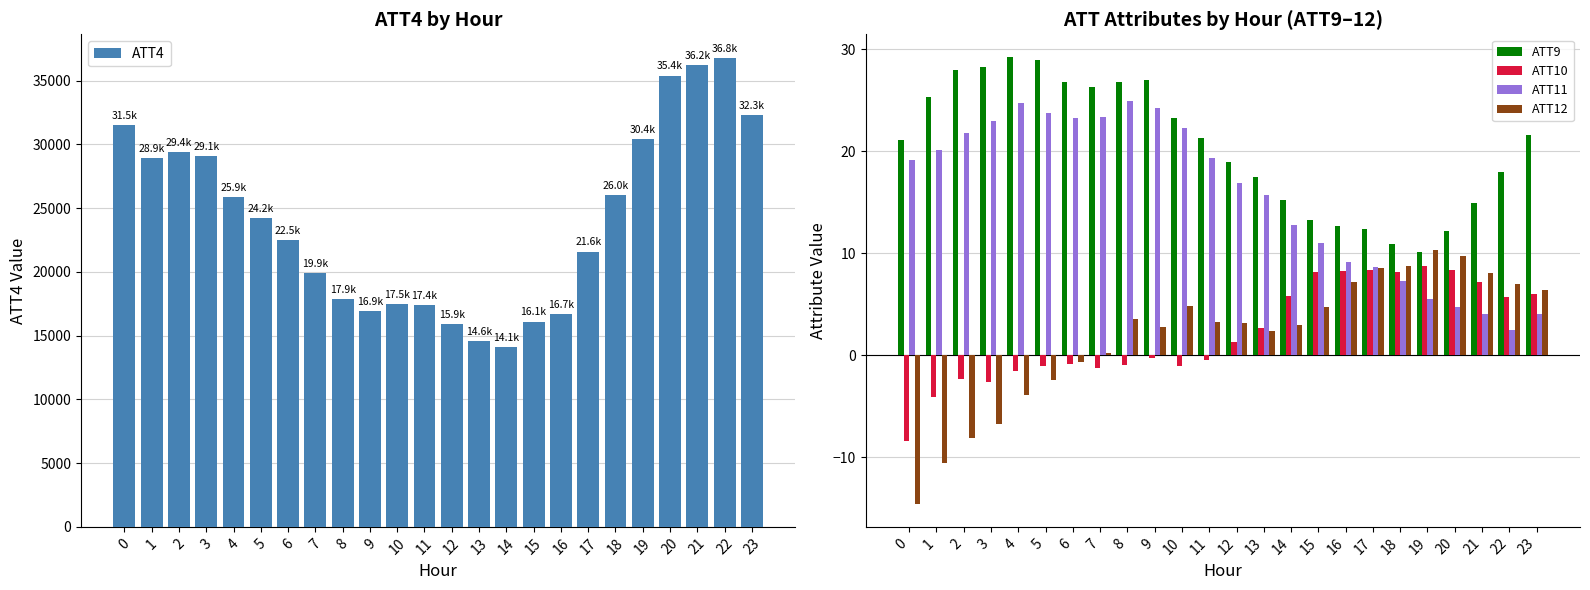

Does the chart contain any negative values?

Yes